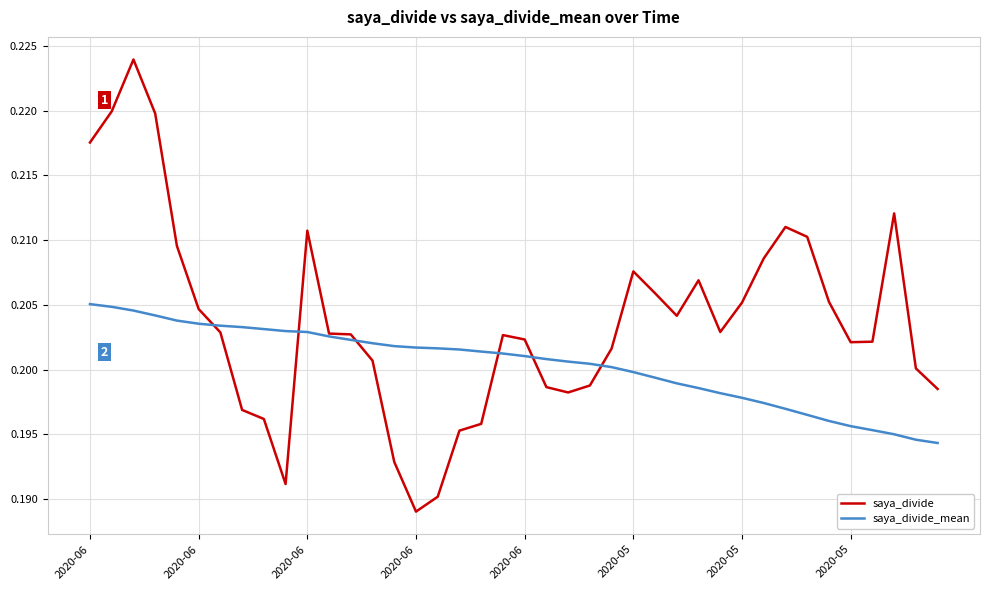

Which series has the largest total across all categories?

saya_divide